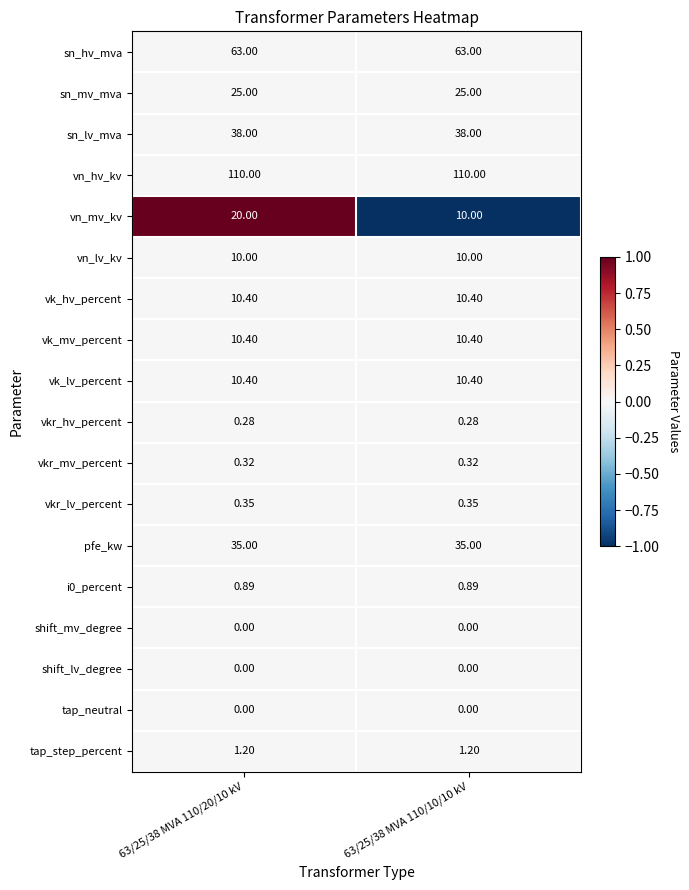

Which series changed the most between 63/25/38 MVA 110/20/10 kV and 63/25/38 MVA 110/10/10 kV?

vn_mv_kv